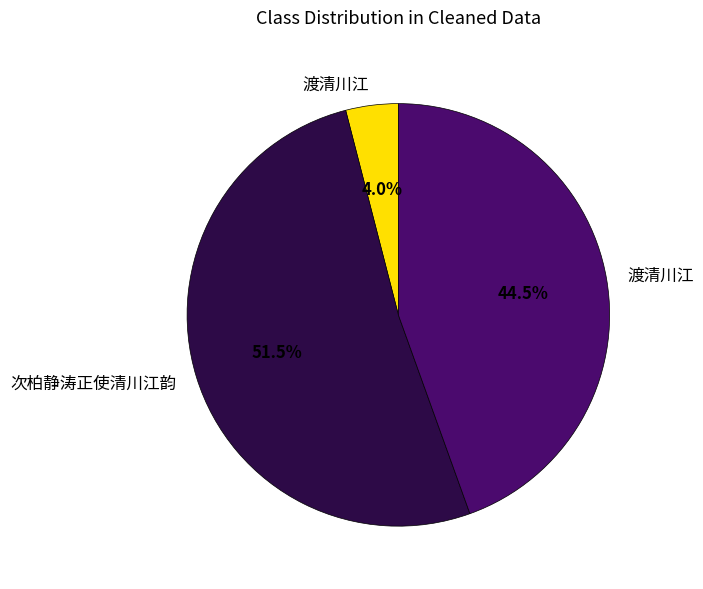

How many segments does this pie chart have?

3